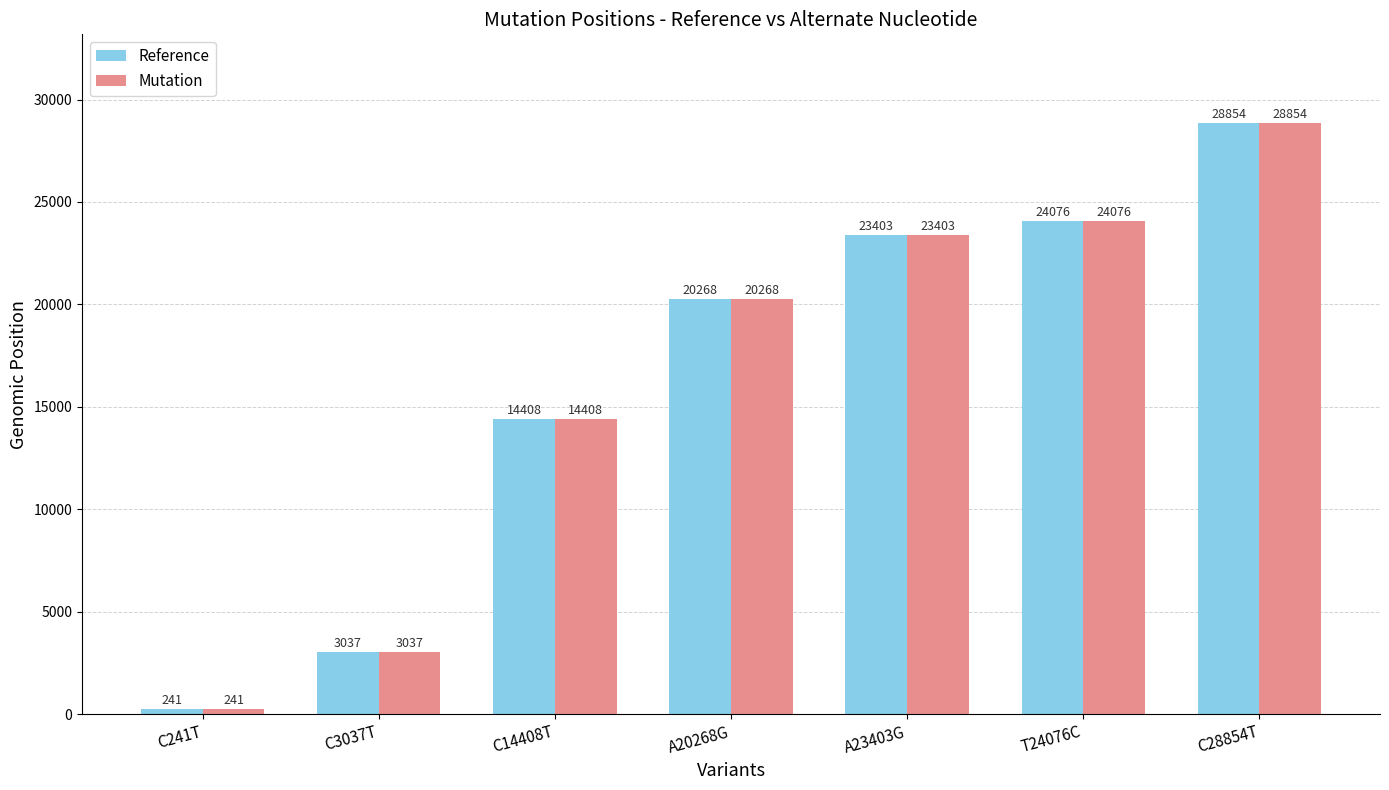

What is the sum of the Reference values at C14408T and C28854T?

43262